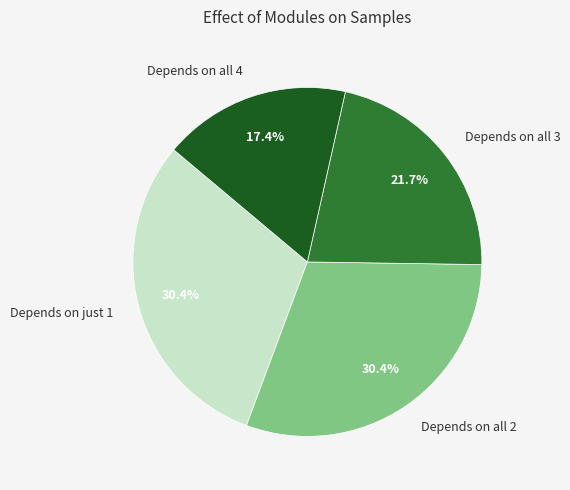

To the nearest percent, what is the average slice percentage?

25%